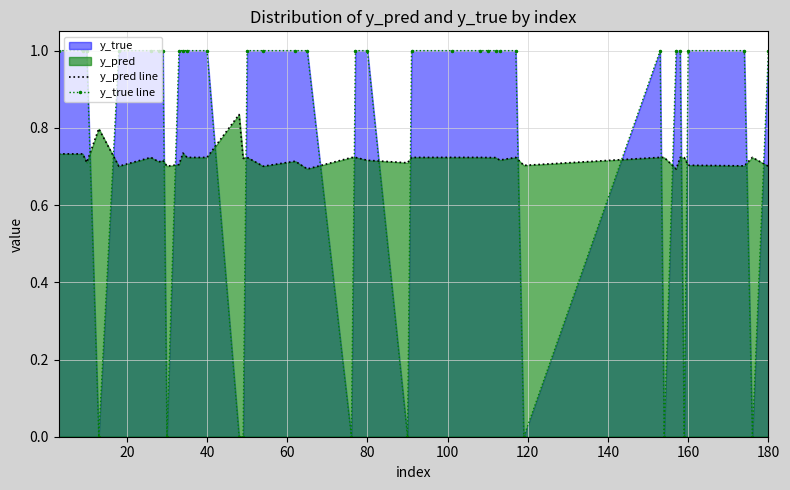

True or false: y_true line has more than 1 points higher than both neighbors.

False